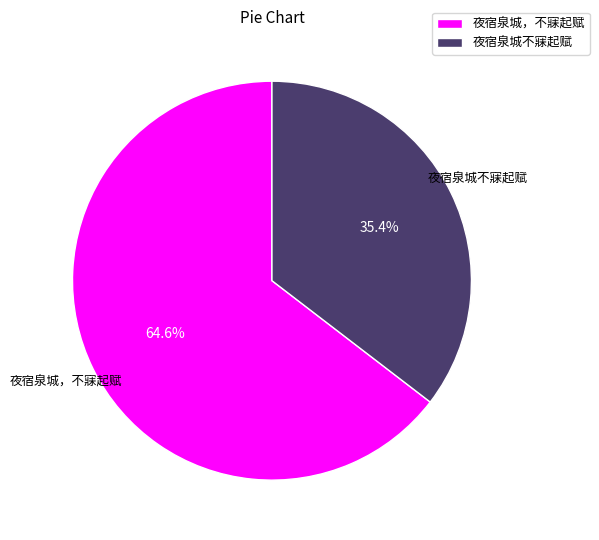

Which slice represents more than half of the pie?

夜宿泉城，不寐起赋